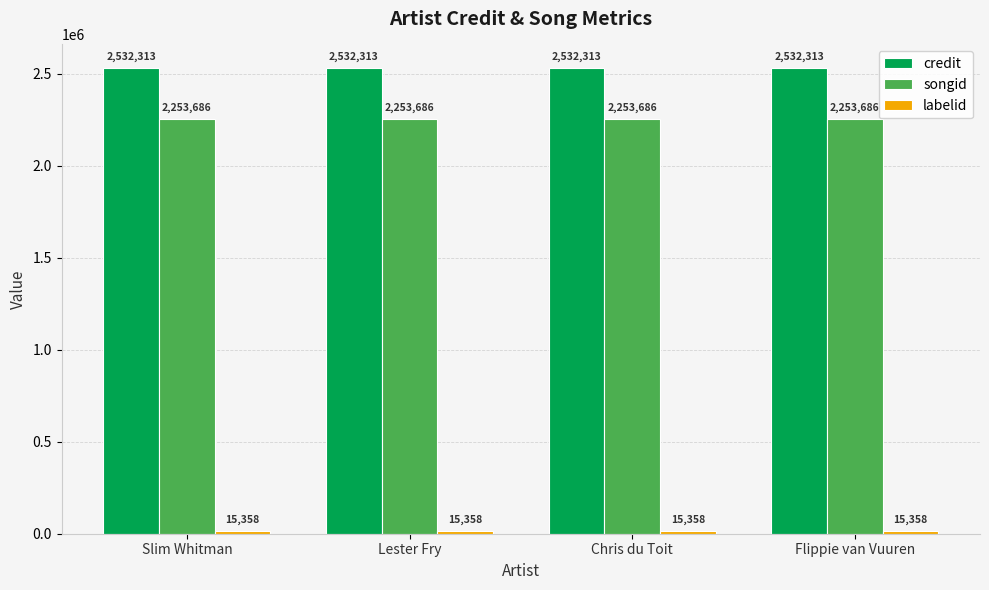

What is the difference between the highest and lowest values at Lester Fry?

2516955